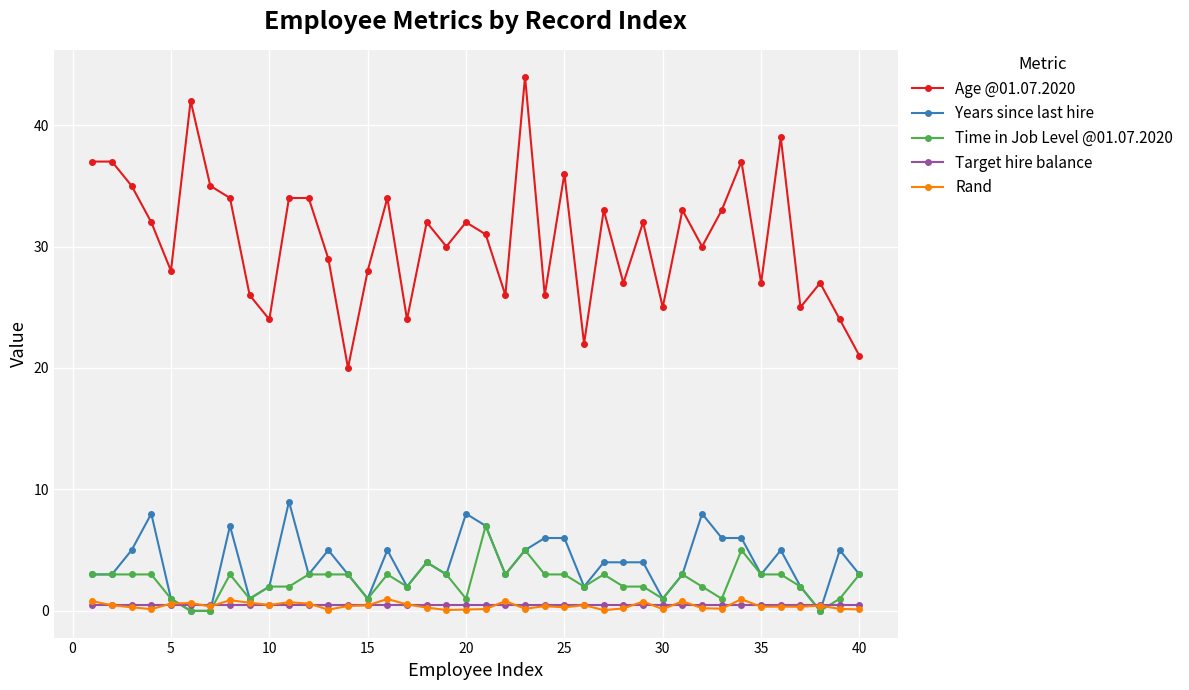

Which series has the largest range (max minus min)?

Age @01.07.2020